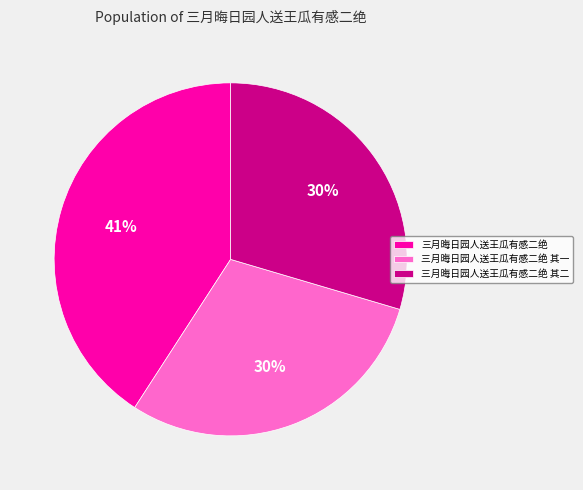

How many segments does this pie chart have?

3